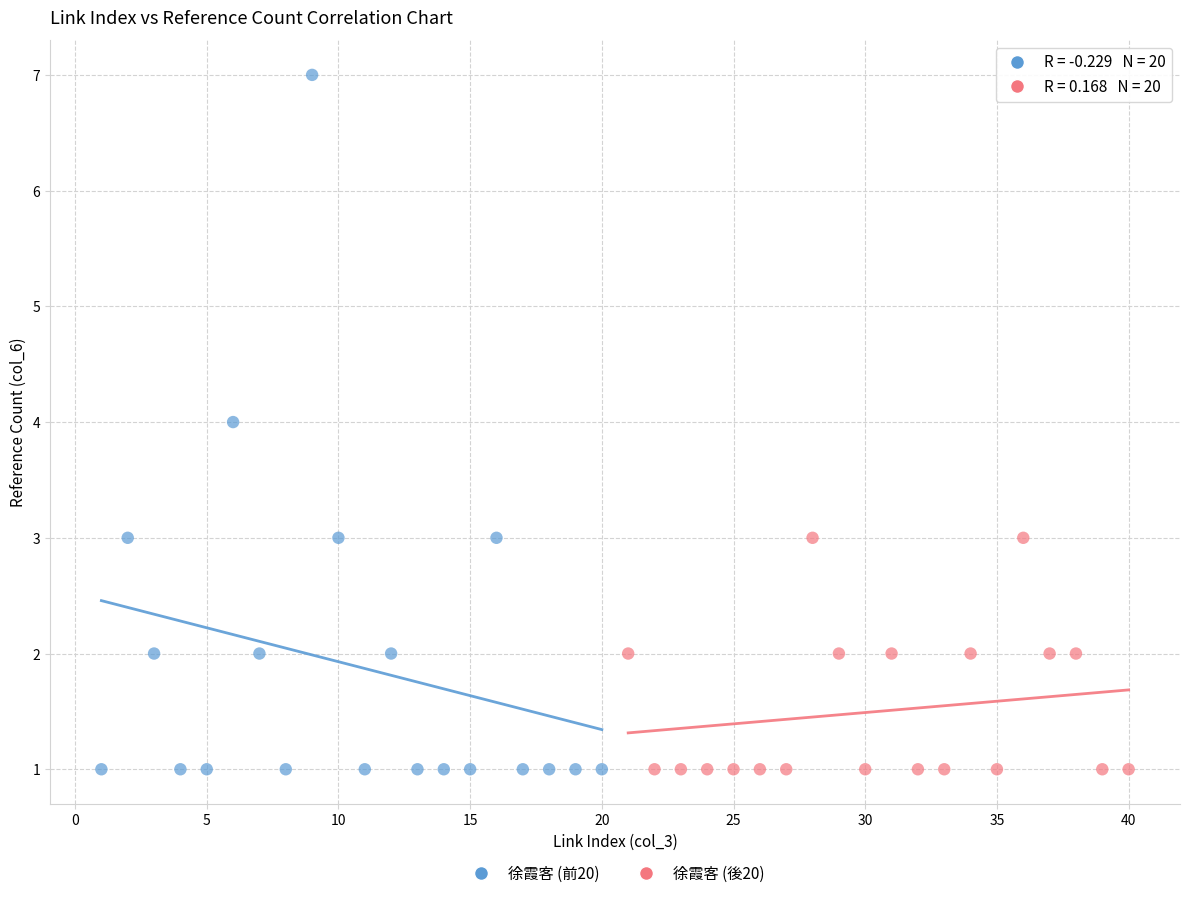

Which series reaches the maximum Y coordinate?

徐霞客 (前20)